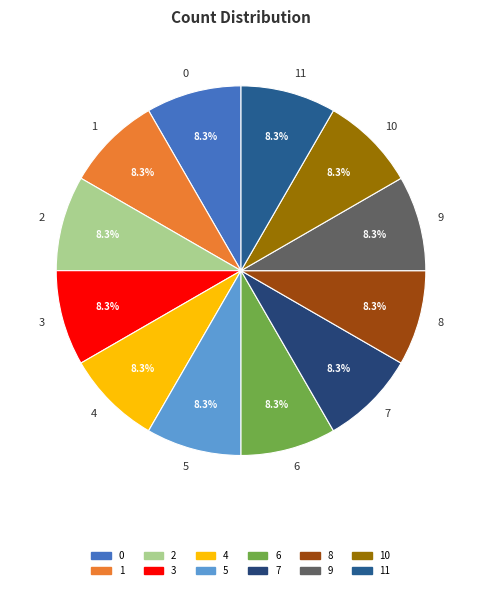

Is 1 the majority of the pie?

No